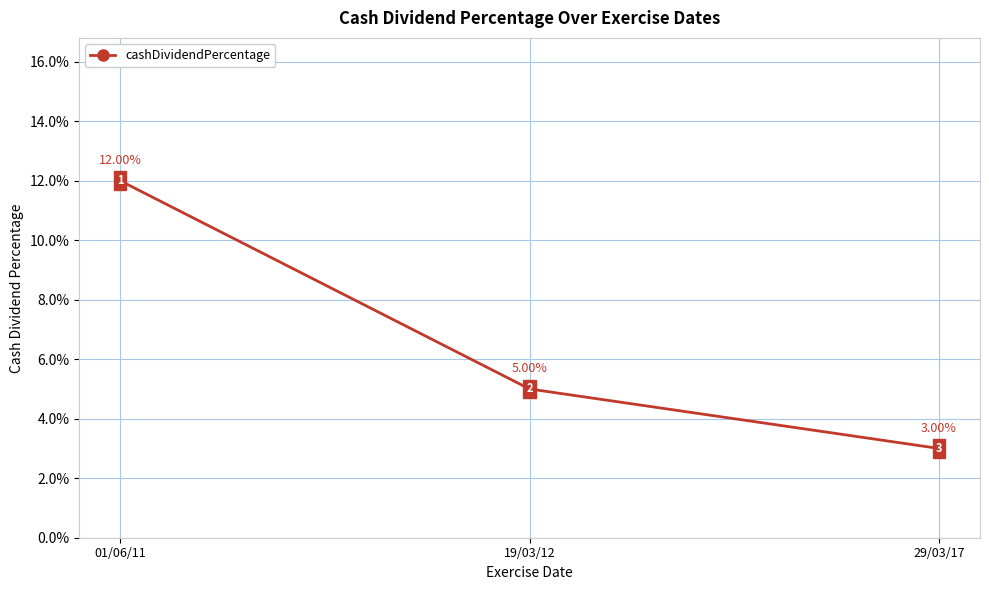

Rank the categories by value from lowest to highest.

29/03/17, 19/03/12, 01/06/11